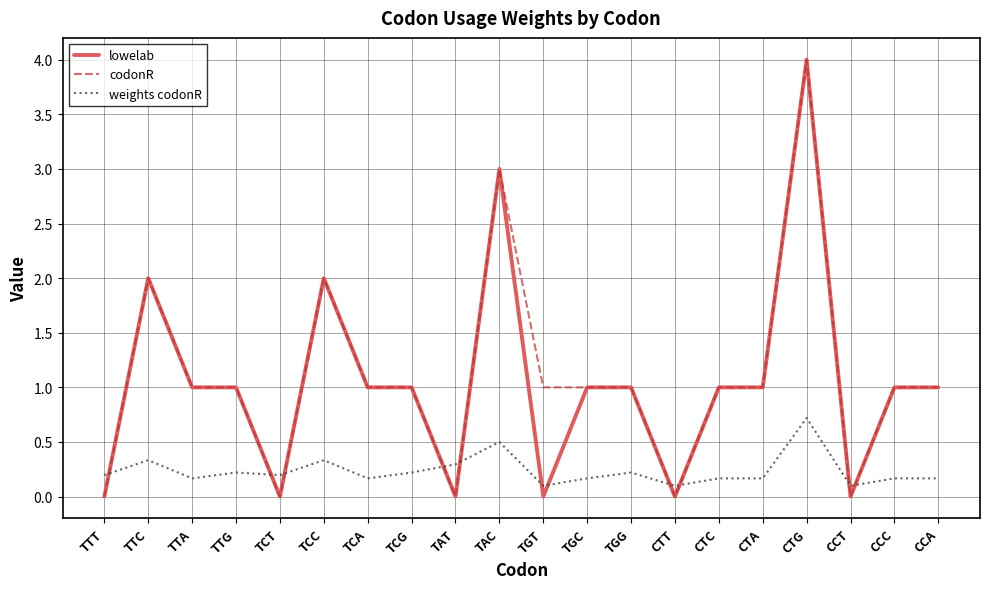

How many lines are shown in the chart?

3